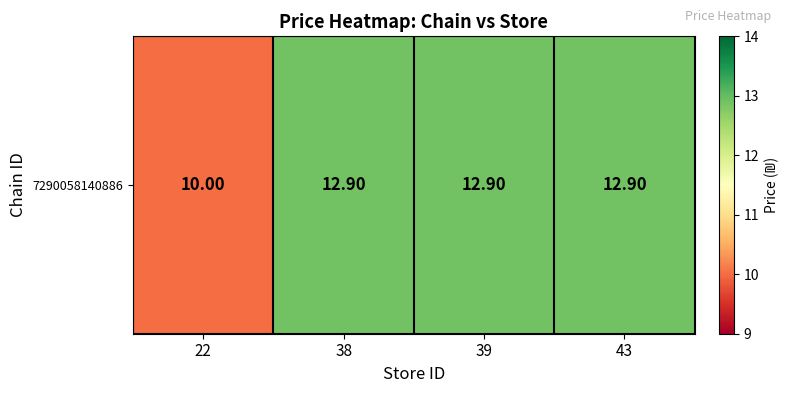

Rank the categories by value from lowest to highest.

22, 38, 39, 43